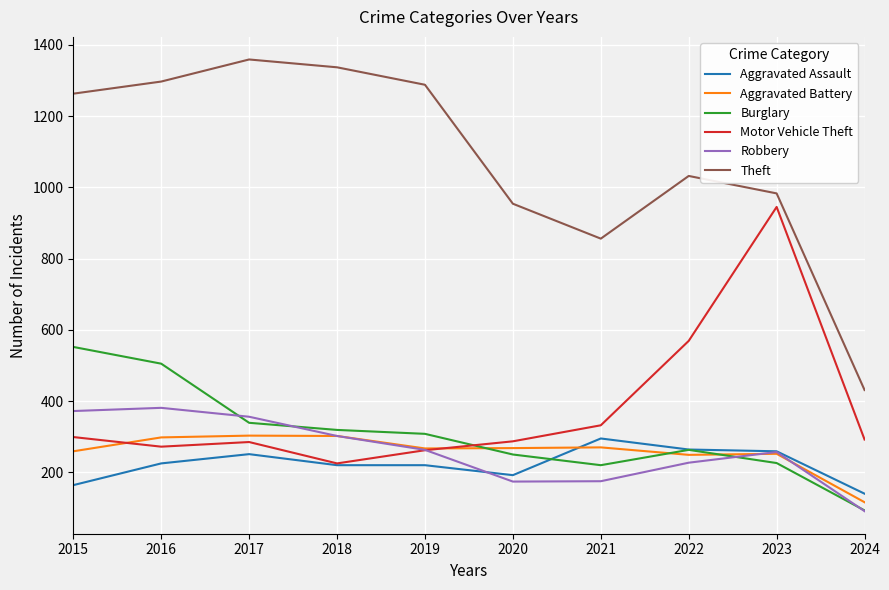

What is the approximate value of Aggravated Assault at 2024?

140